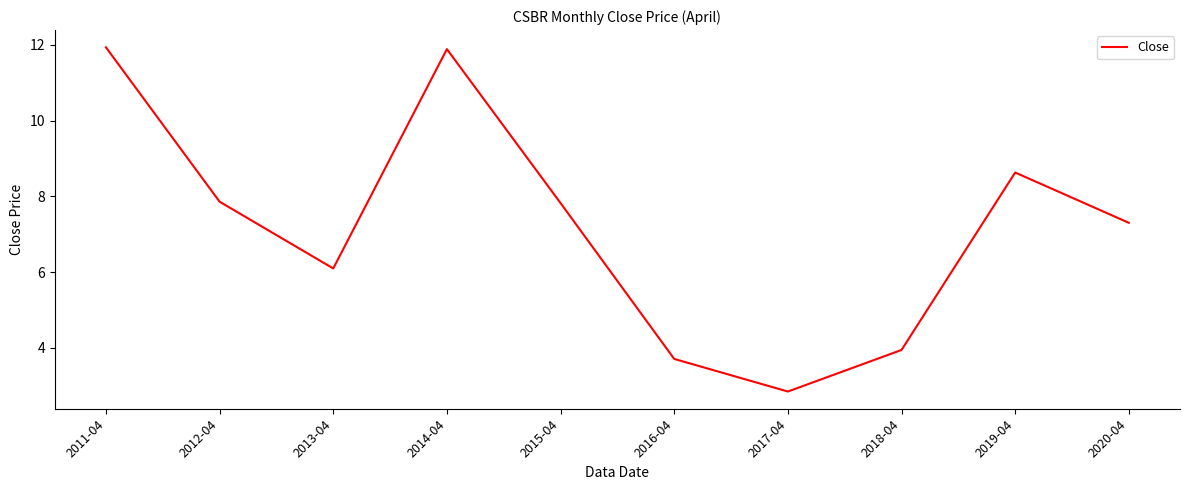

What is the ratio of the value at 2015-04 to the value at 2019-04?

0.9